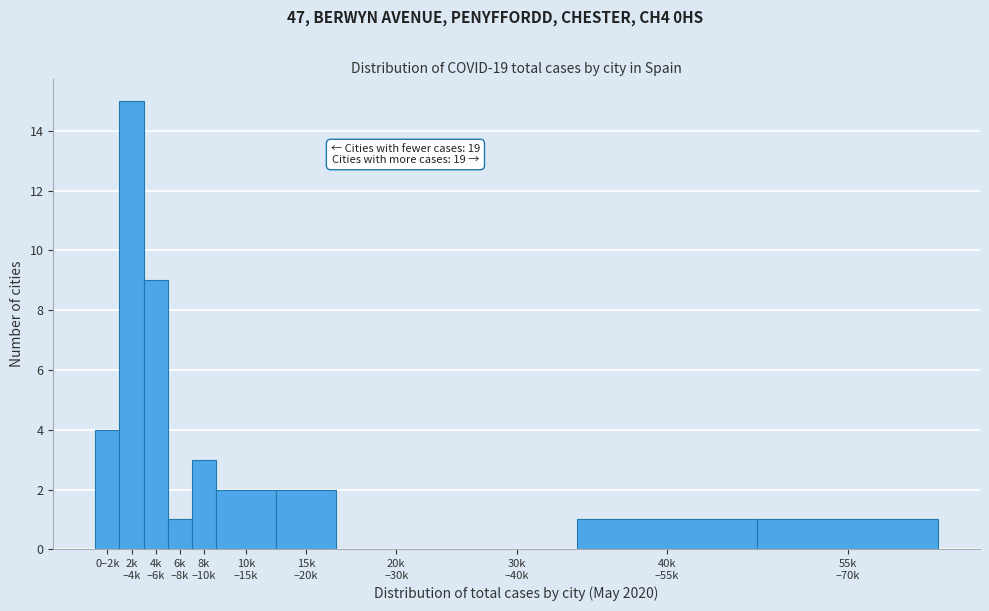

What is the greatest value displayed?

15